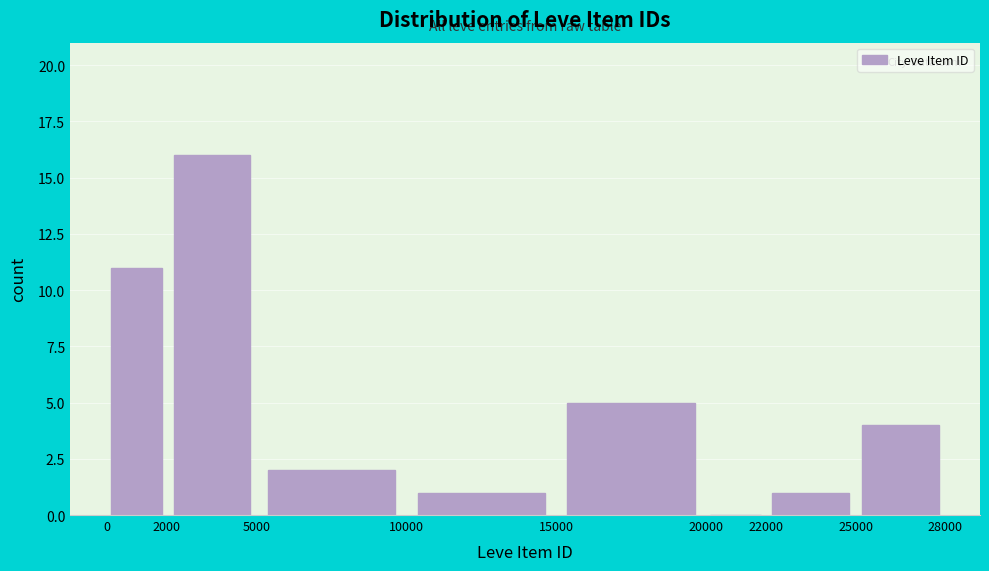

Reading left to right, list every bar in this chart as the range it spans on the x-axis followed by its height. The values are not printed on the chart, so give them approximately, as read against the axis.

0 to 2000: 11
2000 to 5000: 16
5000 to 10000: 2
10000 to 15000: 1
15000 to 20000: 5
20000 to 22000: 0
22000 to 25000: 1
25000 to 28000: 4